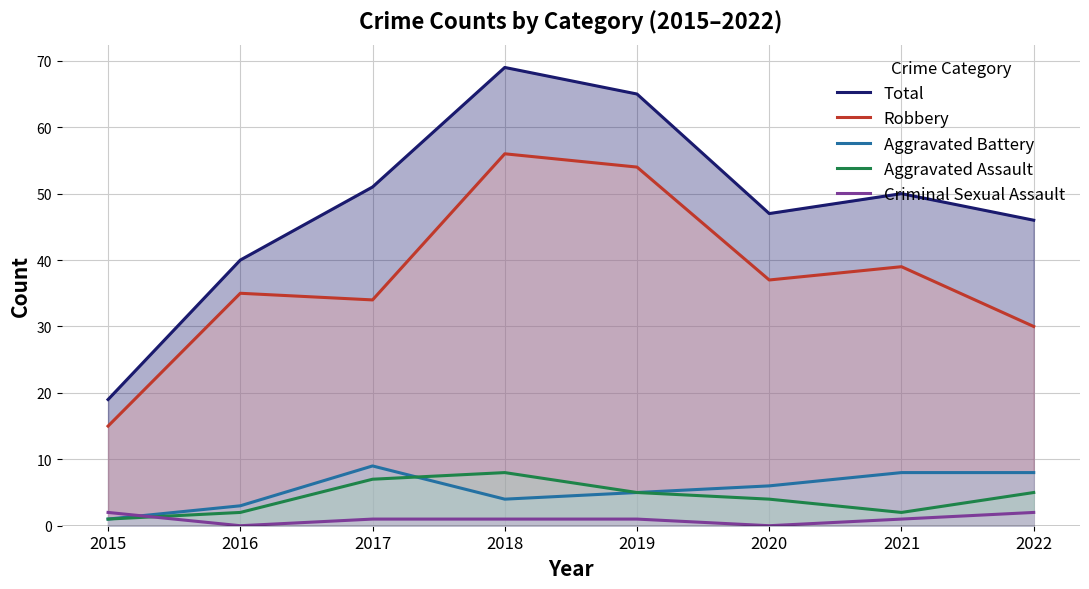

True or false: Total and Criminal Sexual Assault intersect in this chart.

False